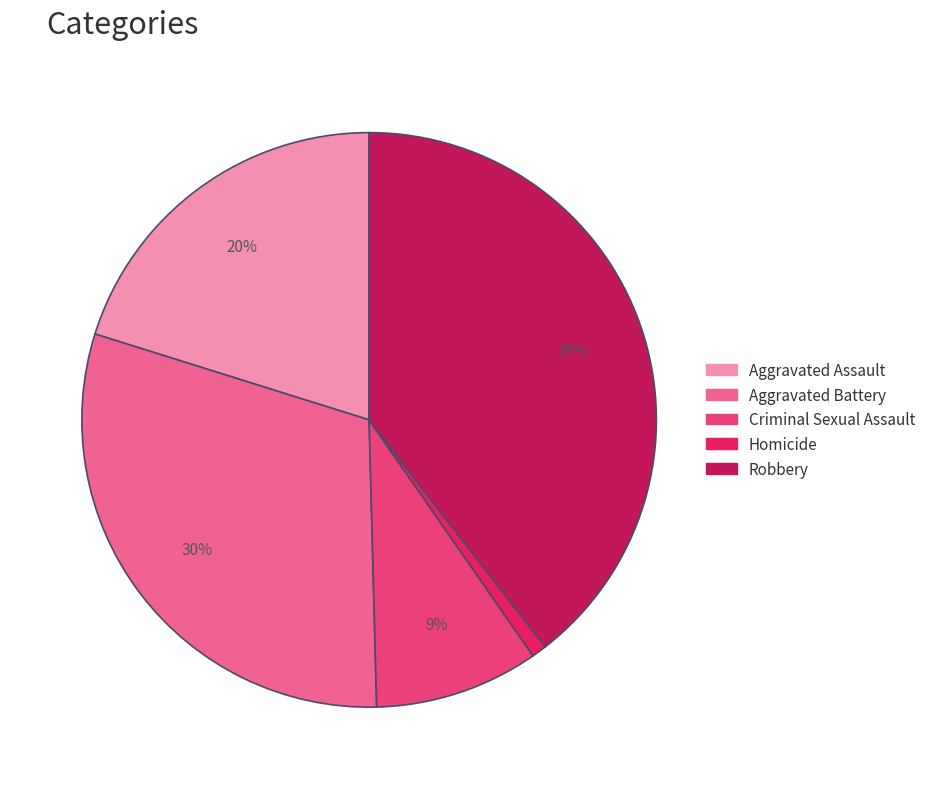

Do Homicide and Aggravated Battery together represent more than half of the pie?

No